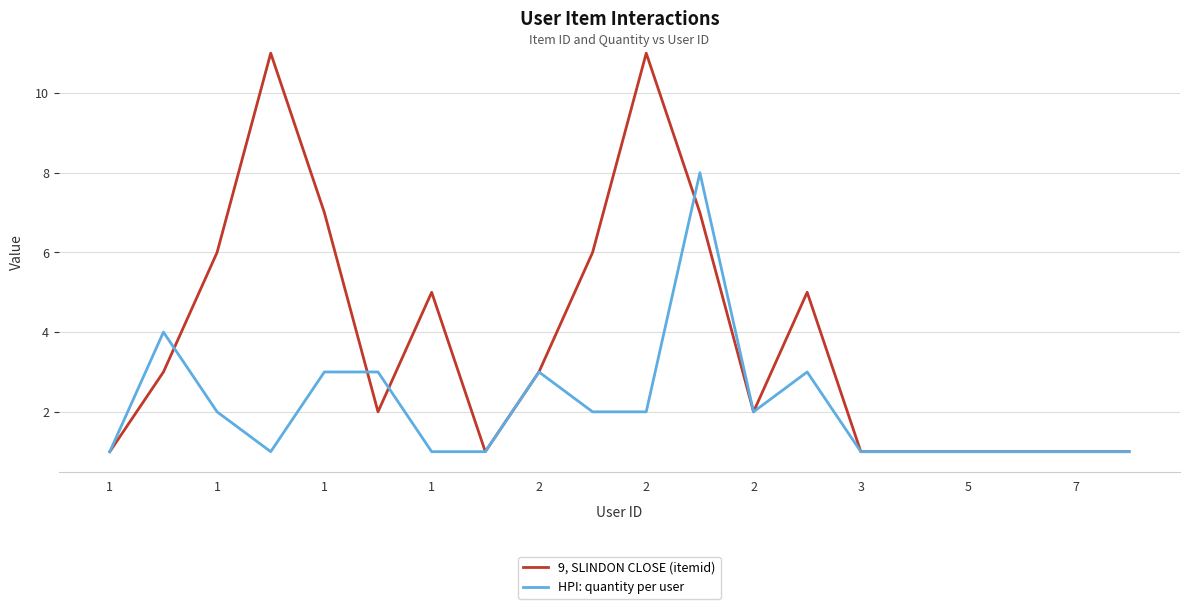

Which series has the largest total across all categories?

9, SLINDON CLOSE (itemid)